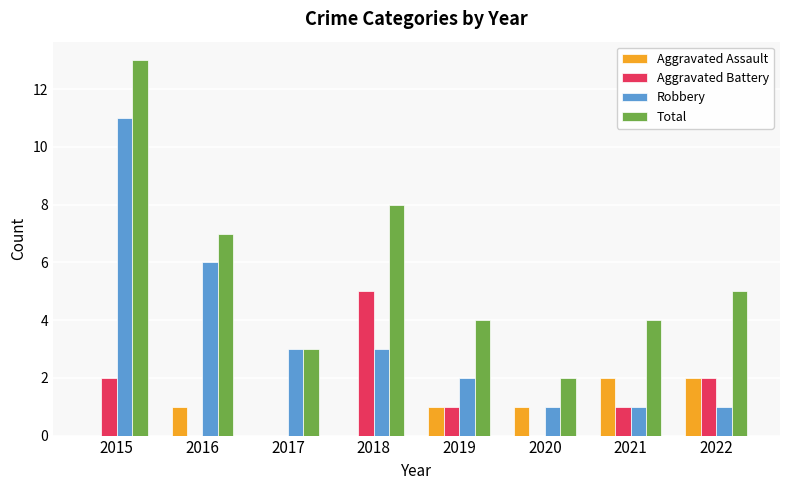

Reading left to right, list all the values displayed in this chart.

Aggravated Assault: 0	1	0	0	1	1	2	2
Aggravated Battery: 2	0	0	5	1	0	1	2
Robbery: 11	6	3	3	2	1	1	1
Total: 13	7	3	8	4	2	4	5